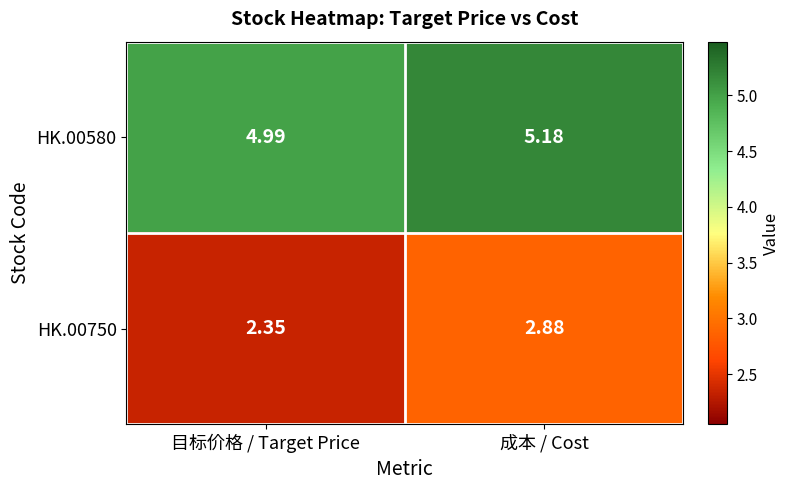

At which category is the sum across all series the highest?

成本 / Cost